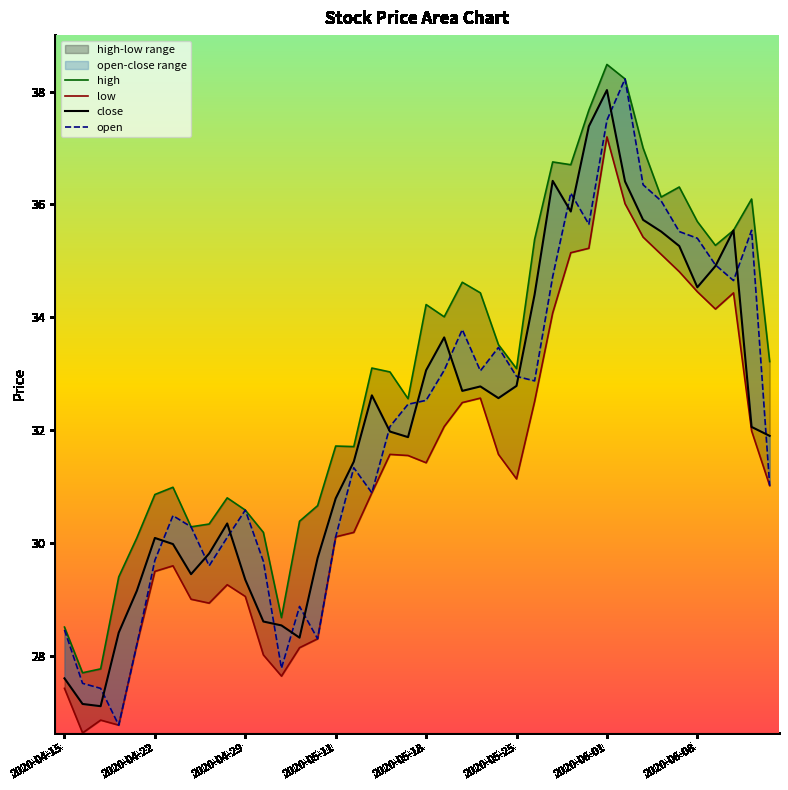

Reading left to right, extract all data points from this chart.

close: 2020-04-15=27.6	2020-04-16=27.2	2020-04-17=27.1	2020-04-20=28.4	2020-04-21=29.2	2020-04-22=30.1	2020-04-23=30.0	2020-04-24=29.5	2020-04-27=29.8	2020-04-28=30.4	2020-04-29=29.4	2020-04-30=28.6	2020-05-06=28.5	2020-05-07=28.3	2020-05-08=29.7	2020-05-11=30.8	2020-05-12=31.4	2020-05-13=32.6	2020-05-14=32.0	2020-05-15=31.9	2020-05-18=33.1	2020-05-19=33.6	2020-05-20=32.7	2020-05-21=32.8	2020-05-22=32.6	2020-05-25=32.8	2020-05-26=34.4	2020-05-27=36.4	2020-05-28=35.9	2020-05-29=37.4	2020-06-01=38.0	2020-06-02=36.4	2020-06-03=35.7	2020-06-04=35.5	2020-06-05=35.3	2020-06-08=34.5	2020-06-09=34.9	2020-06-10=35.5	2020-06-11=32.1	2020-06-12=31.9
open: 2020-04-15=28.5	2020-04-16=27.5	2020-04-17=27.4	2020-04-20=26.8	2020-04-21=28.2	2020-04-22=29.7	2020-04-23=30.5	2020-04-24=30.3	2020-04-27=29.6	2020-04-28=30.1	2020-04-29=30.6	2020-04-30=29.7	2020-05-06=27.8	2020-05-07=28.9	2020-05-08=28.3	2020-05-11=30.1	2020-05-12=31.3	2020-05-13=30.9	2020-05-14=32.1	2020-05-15=32.5	2020-05-18=32.5	2020-05-19=33.1	2020-05-20=33.8	2020-05-21=33.1	2020-05-22=33.5	2020-05-25=33.0	2020-05-26=32.9	2020-05-27=34.7	2020-05-28=36.2	2020-05-29=35.6	2020-06-01=37.5	2020-06-02=38.2	2020-06-03=36.3	2020-06-04=36.1	2020-06-05=35.5	2020-06-08=35.4	2020-06-09=34.9	2020-06-10=34.7	2020-06-11=35.5	2020-06-12=31.0
high: 2020-04-15=28.5	2020-04-16=27.7	2020-04-17=27.8	2020-04-20=29.4	2020-04-21=30.1	2020-04-22=30.9	2020-04-23=31.0	2020-04-24=30.3	2020-04-27=30.3	2020-04-28=30.8	2020-04-29=30.6	2020-04-30=30.2	2020-05-06=28.7	2020-05-07=30.4	2020-05-08=30.7	2020-05-11=31.7	2020-05-12=31.7	2020-05-13=33.1	2020-05-14=33.0	2020-05-15=32.6	2020-05-18=34.2	2020-05-19=34.0	2020-05-20=34.6	2020-05-21=34.4	2020-05-22=33.5	2020-05-25=33.1	2020-05-26=35.4	2020-05-27=36.8	2020-05-28=36.7	2020-05-29=37.7	2020-06-01=38.5	2020-06-02=38.2	2020-06-03=37.0	2020-06-04=36.1	2020-06-05=36.3	2020-06-08=35.7	2020-06-09=35.3	2020-06-10=35.5	2020-06-11=36.1	2020-06-12=33.2
low: 2020-04-15=27.4	2020-04-16=26.6	2020-04-17=26.9	2020-04-20=26.8	2020-04-21=28.2	2020-04-22=29.5	2020-04-23=29.6	2020-04-24=29.0	2020-04-27=28.9	2020-04-28=29.3	2020-04-29=29.1	2020-04-30=28.0	2020-05-06=27.6	2020-05-07=28.1	2020-05-08=28.3	2020-05-11=30.1	2020-05-12=30.2	2020-05-13=30.9	2020-05-14=31.6	2020-05-15=31.6	2020-05-18=31.4	2020-05-19=32.1	2020-05-20=32.5	2020-05-21=32.6	2020-05-22=31.6	2020-05-25=31.1	2020-05-26=32.5	2020-05-27=34.1	2020-05-28=35.1	2020-05-29=35.2	2020-06-01=37.2	2020-06-02=36.0	2020-06-03=35.4	2020-06-04=35.1	2020-06-05=34.8	2020-06-08=34.5	2020-06-09=34.1	2020-06-10=34.4	2020-06-11=32.0	2020-06-12=31.0